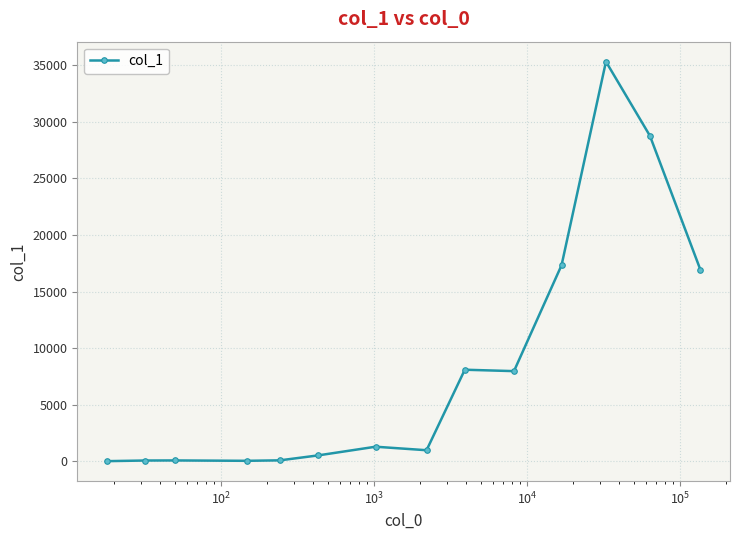

True or false: the data has more than 0 interior local peaks.

True